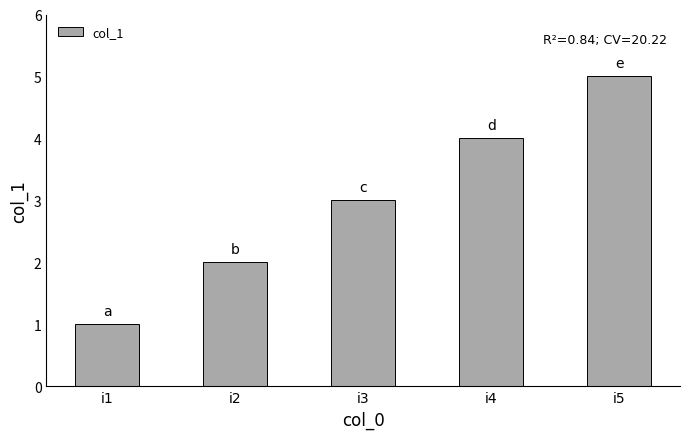

What is the difference between the second highest and minimum values?

3